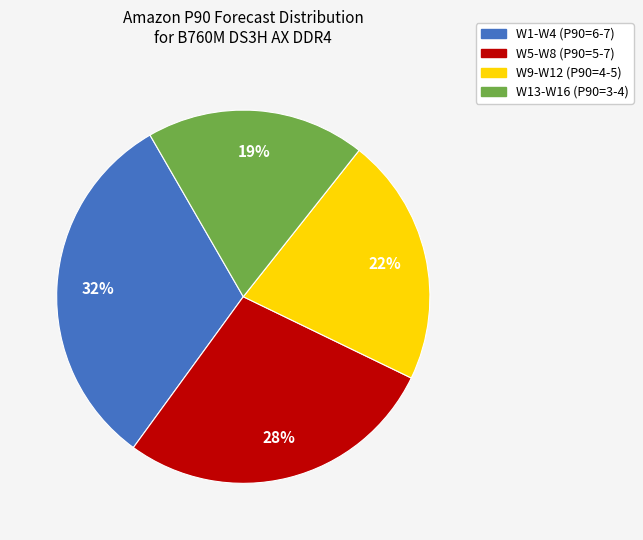

To the nearest percent, what is the difference between the largest and smallest slice percentages?

13%